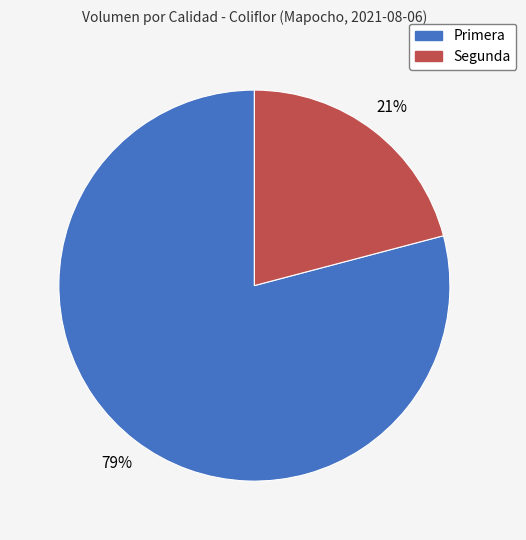

To the nearest percent, what percentage of the pie is Primera?

79%